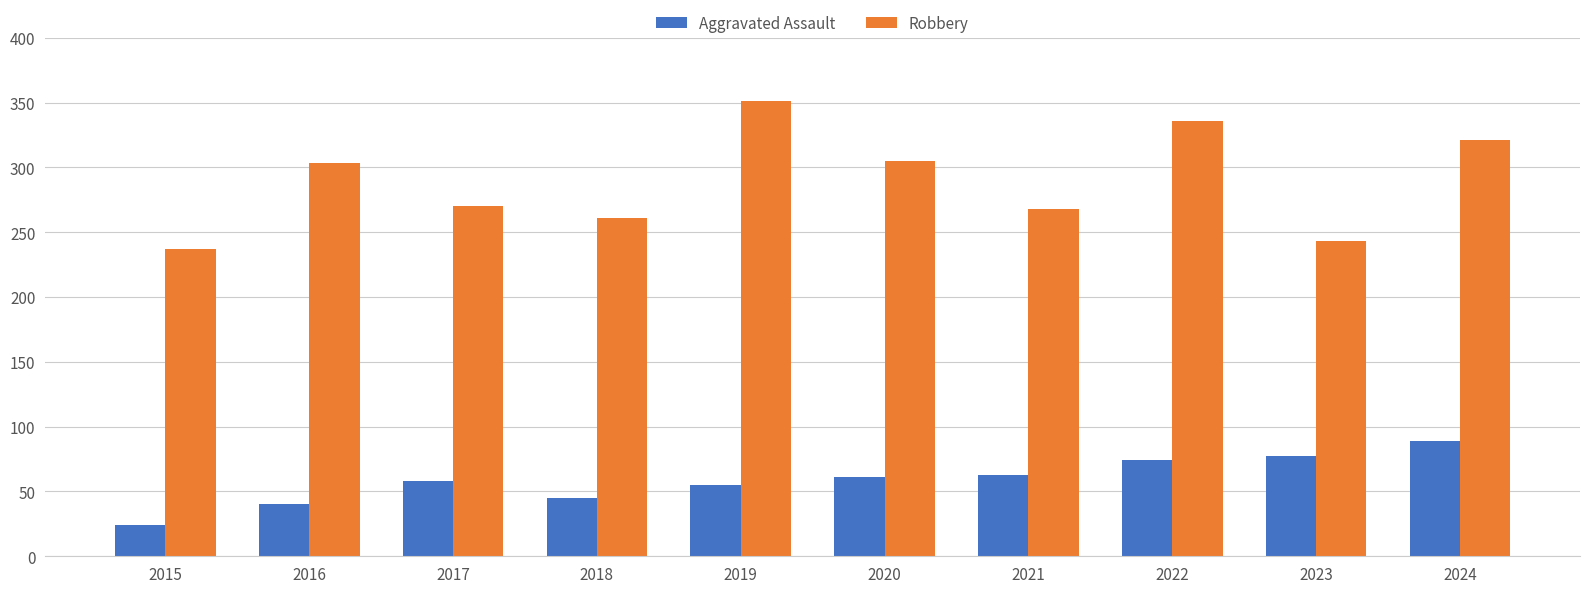

Does the chart contain stacked bars?

No